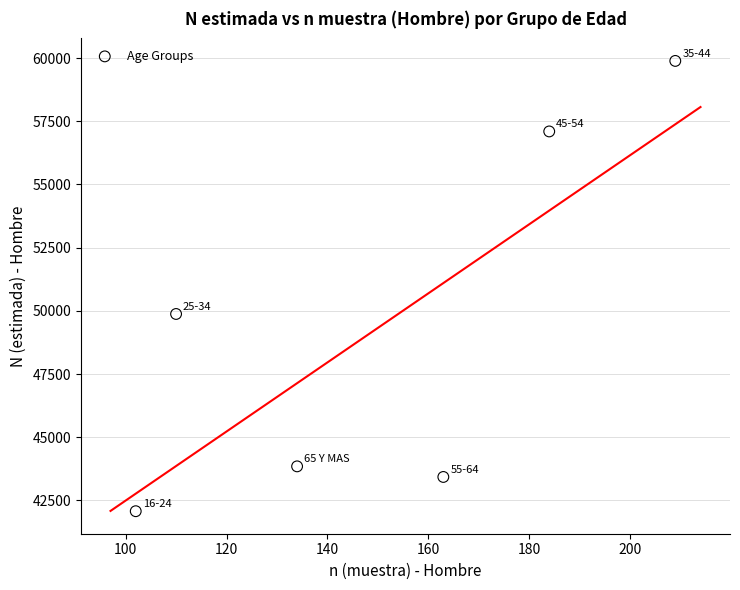

What is the range of Y values (max minus min)?

17810